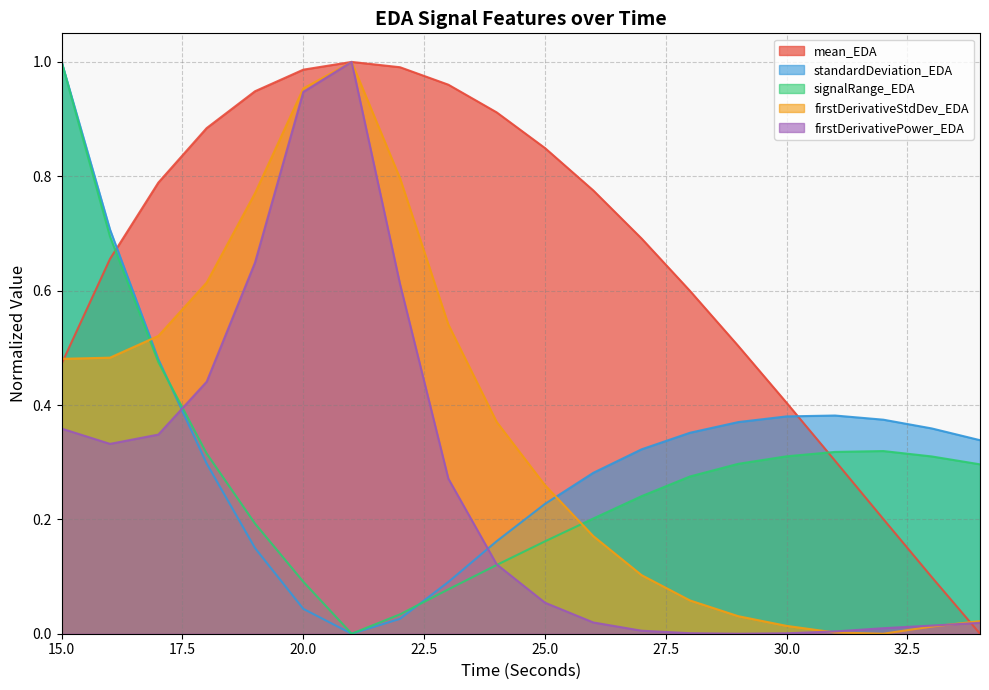

The value of signalRange_EDA at 27 is 0.3. True or false?

False